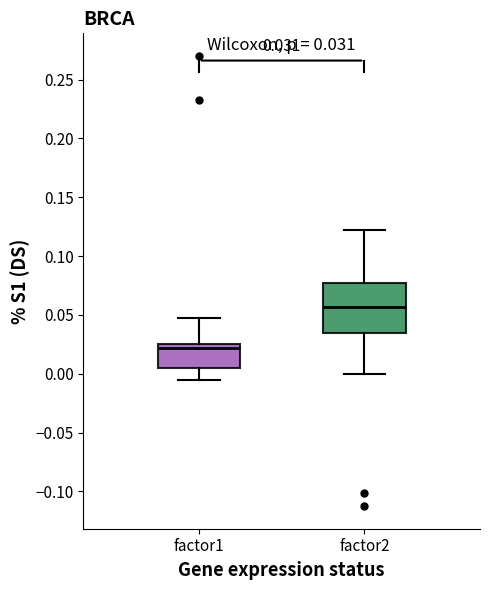

Comparing the boxes themselves (not the whiskers), which one is the tallest?

factor2